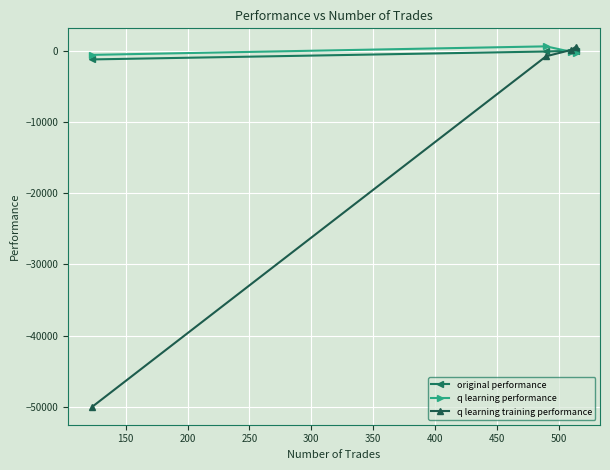

What is the maximum value for original performance?

85.8